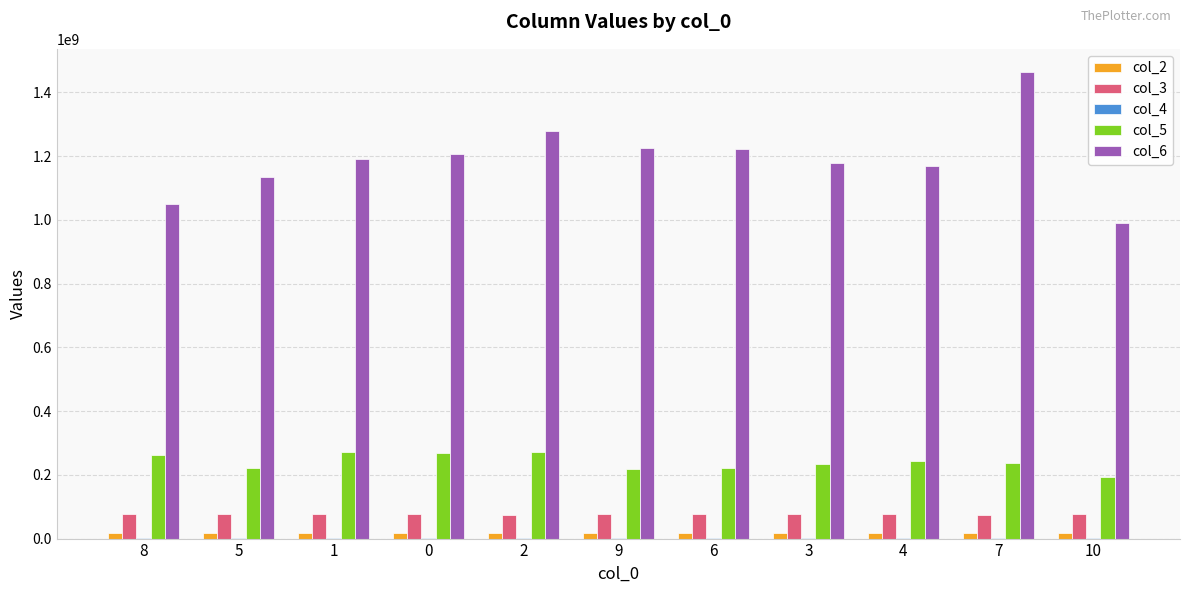

At which category is the sum across all series the highest?

7